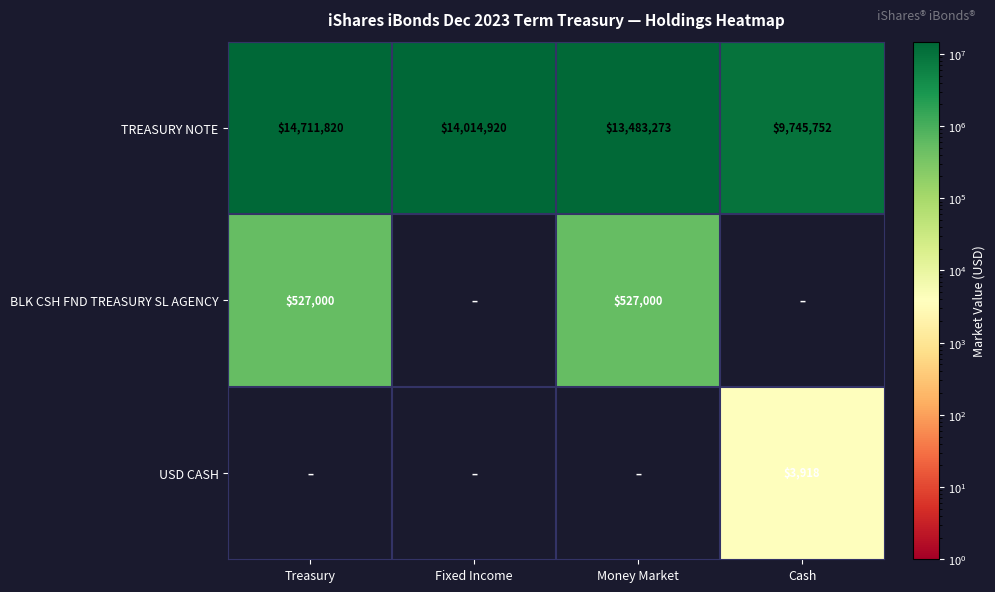

How many series are shown in this chart?

3